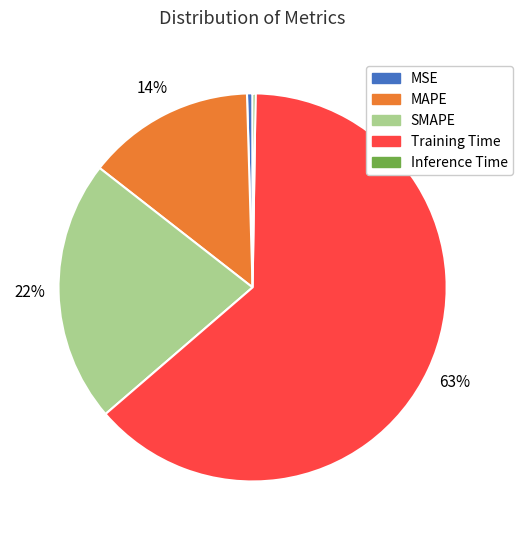

To the nearest percent, what is the difference between the MAPE and MSE slice percentages?

14%